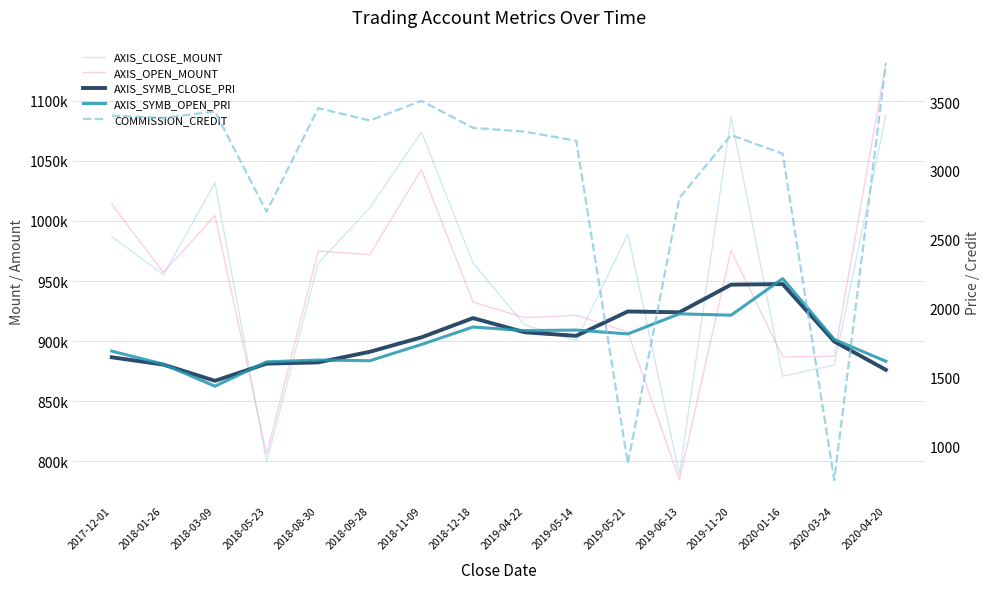

Count the number of categories in the chart.

16